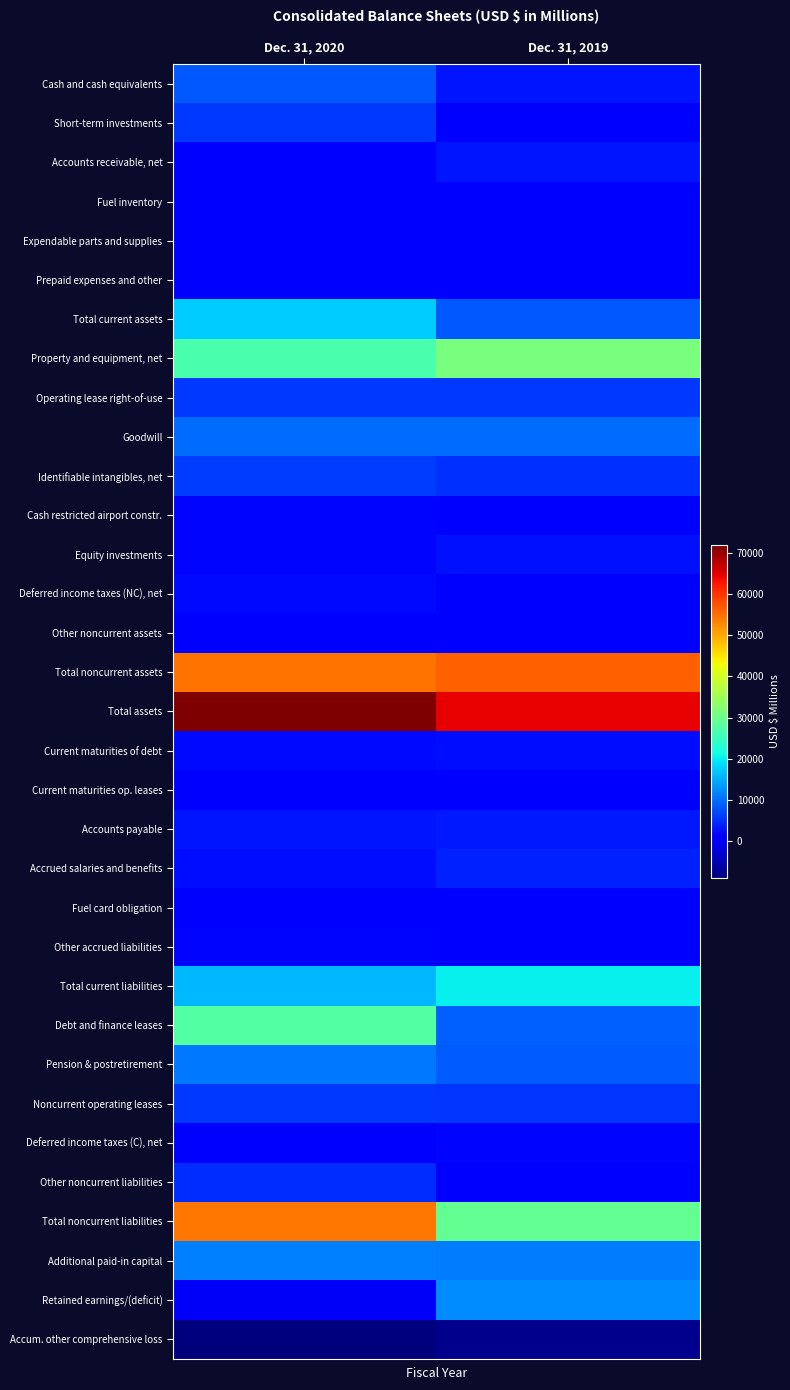

What is the smallest value displayed?

-9038